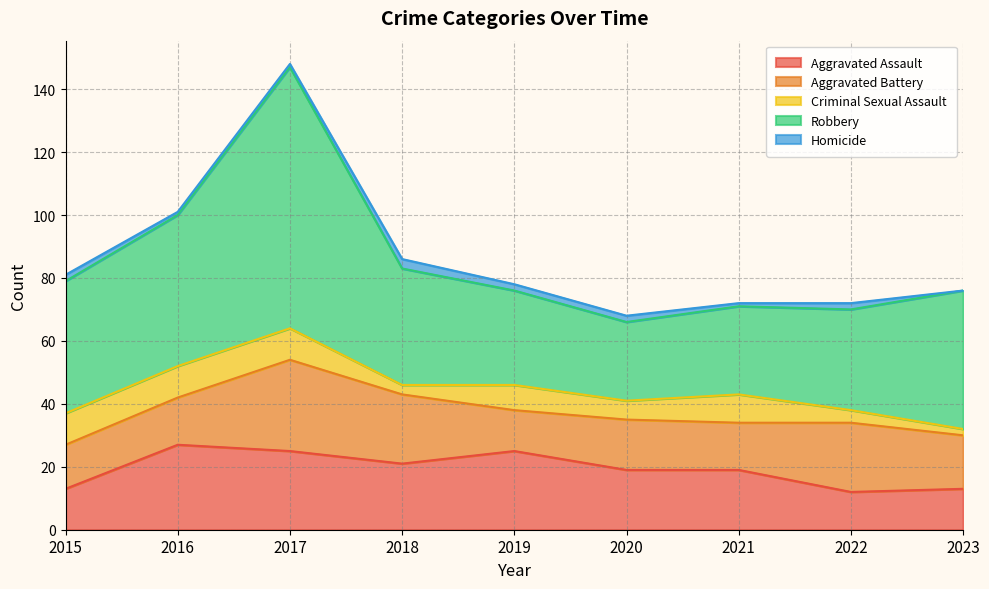

At which category does the chart reach its peak across all series?

2017